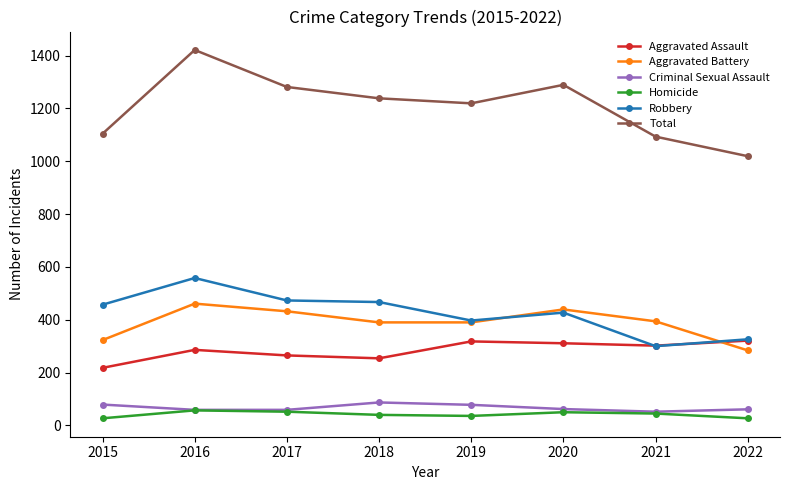

Rank the series by their maximum value, from lowest to highest.

Homicide, Criminal Sexual Assault, Aggravated Assault, Aggravated Battery, Robbery, Total